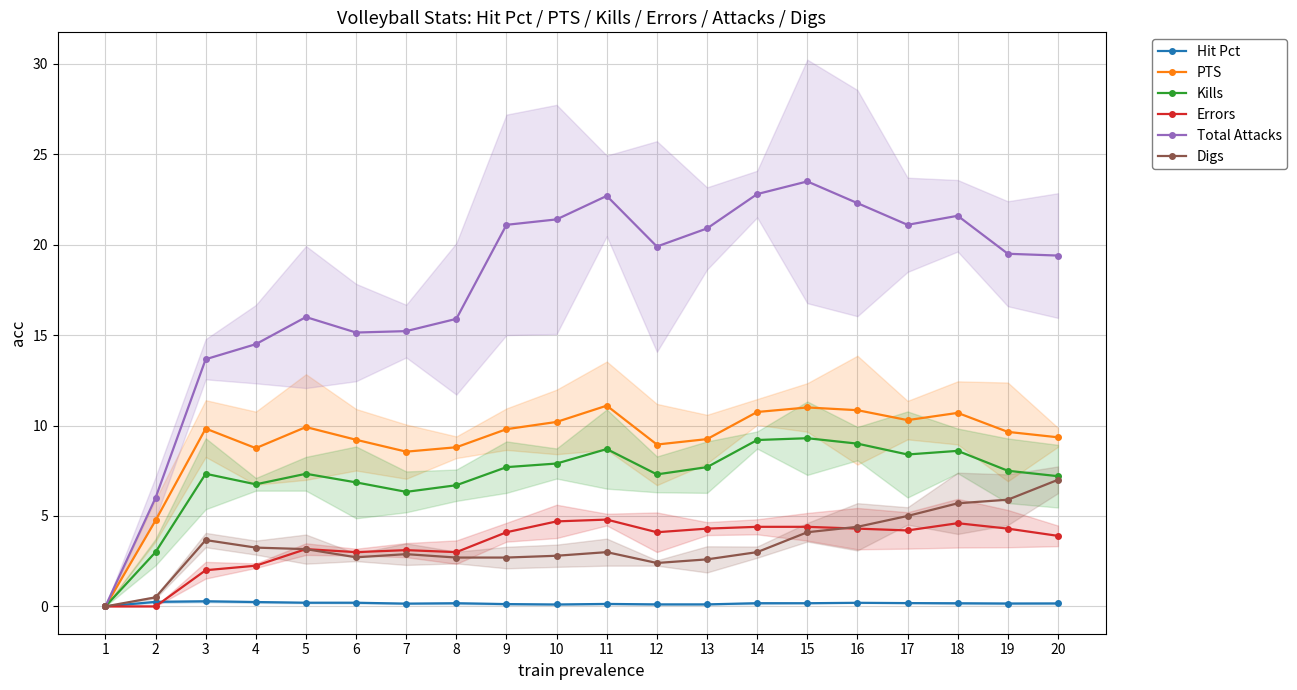

Rank the series by their maximum value, from highest to lowest.

Total Attacks, PTS, Kills, Digs, Errors, Hit Pct